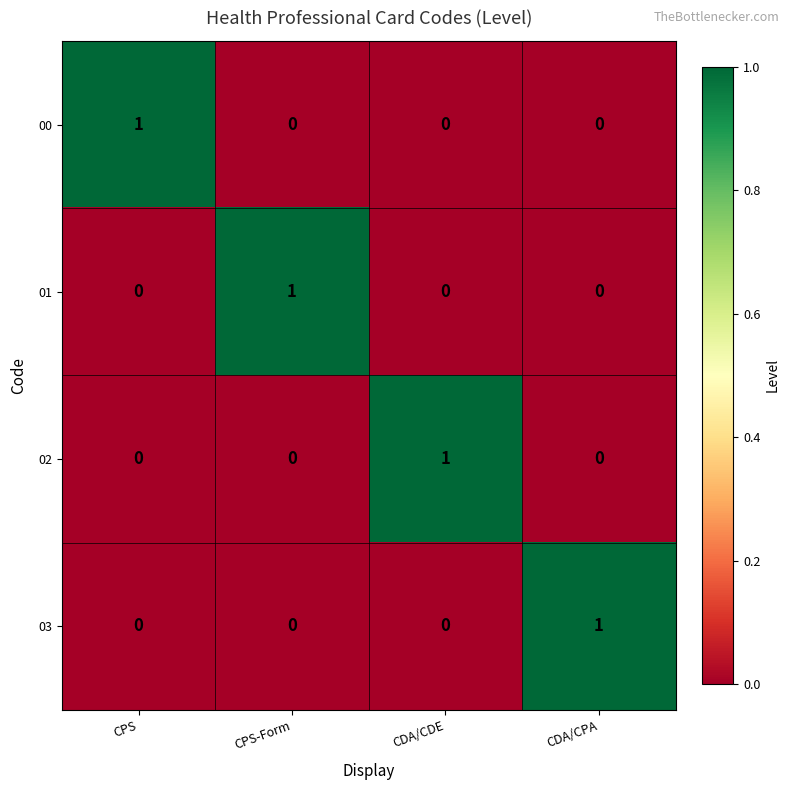

Is the value of 02 at CDA/CDE greater than the value of 00 at CDA/CPA?

Yes